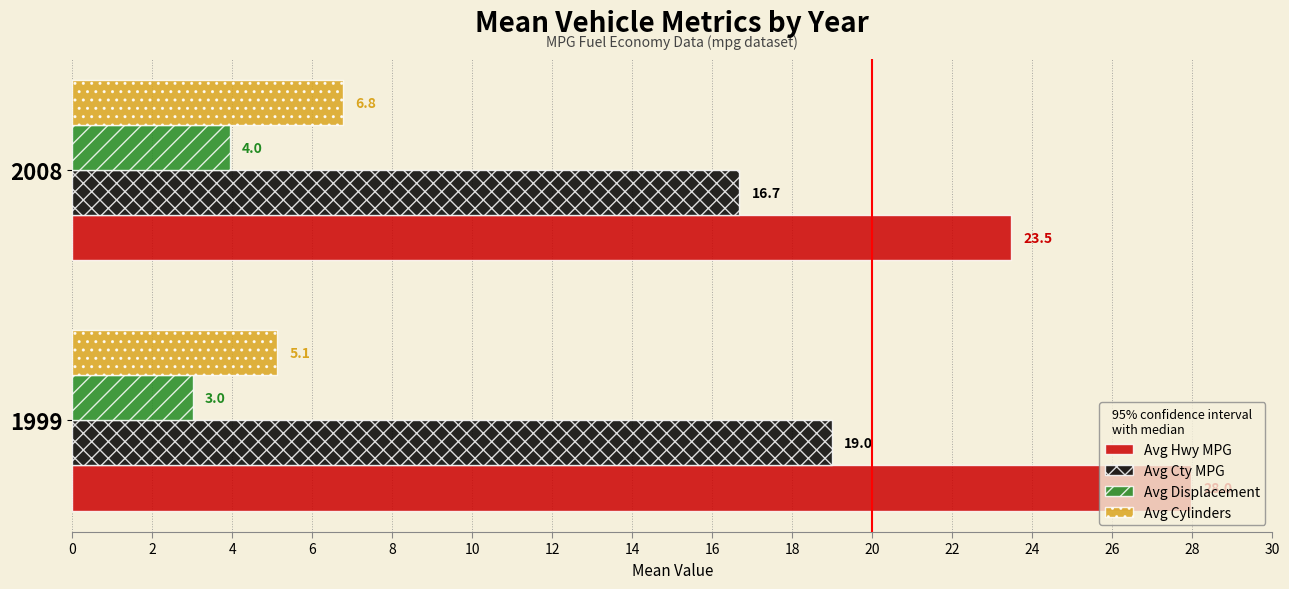

Which series has the widest spread of values?

Avg Hwy MPG